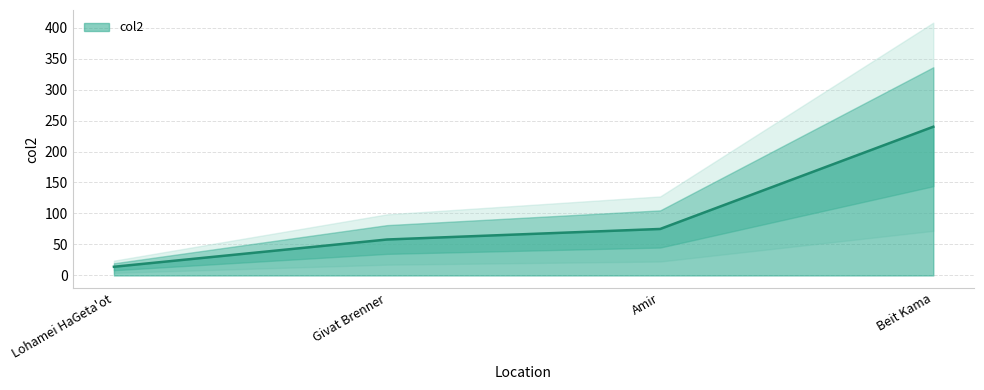

Approximately how many times larger is the value at Lohamei HaGeta'ot compared to Amir?

0.2